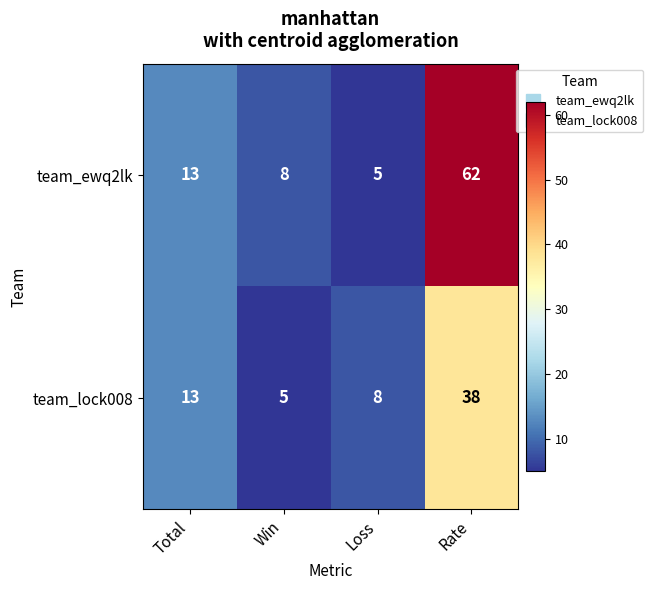

Read the team_lock008 value at Win.

5